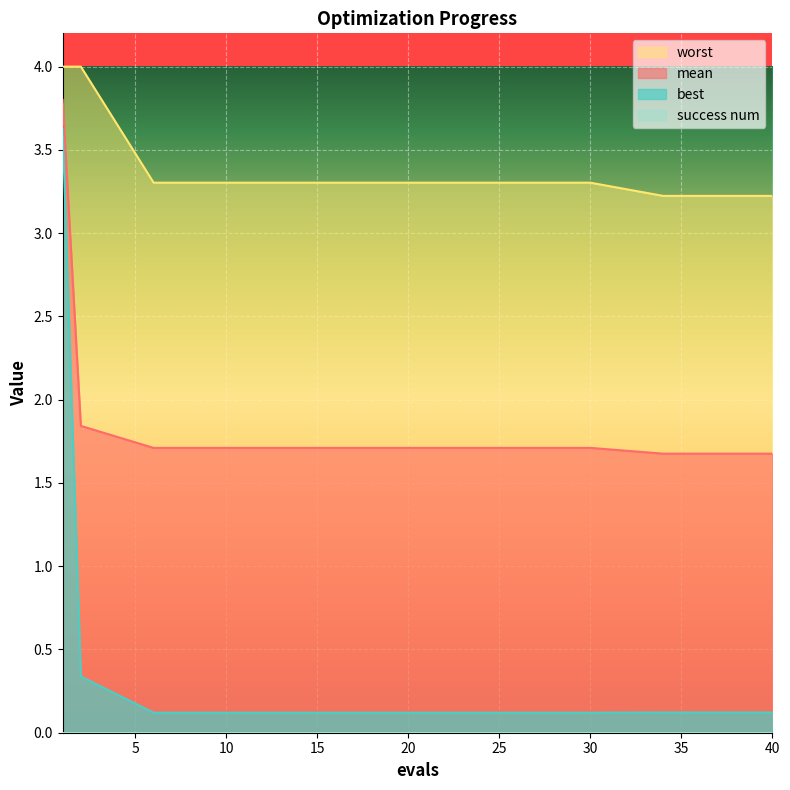

List the series in order of their peak value, highest first.

worst, mean, best